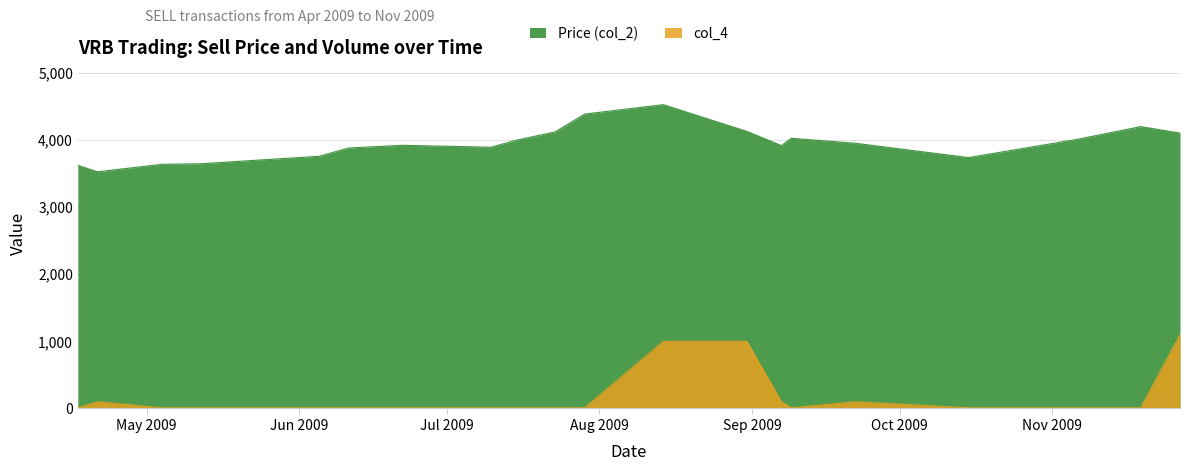

List the series in order of their peak value, highest first.

Price (col_2), col_4